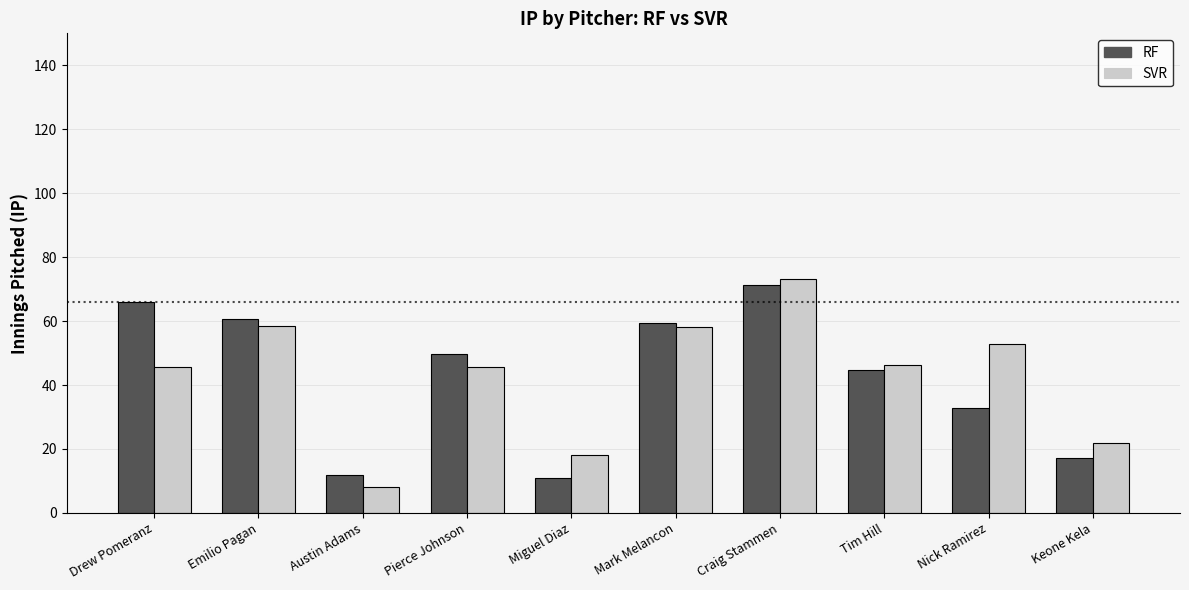

What is the label of the 4th bar from the right?

Craig Stammen